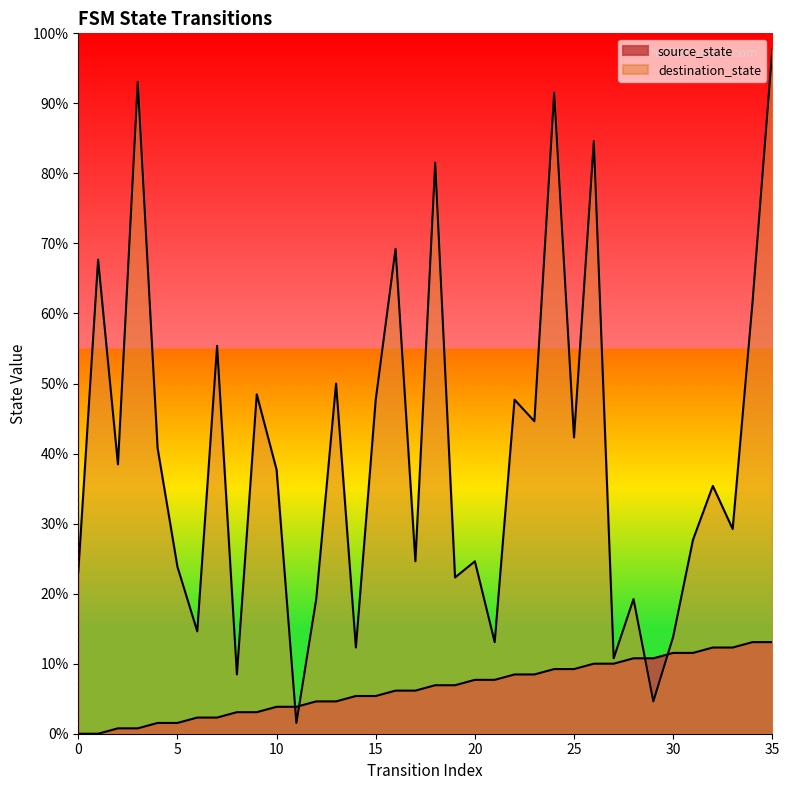

The source_state series shows 14 at 21. True or false?

False